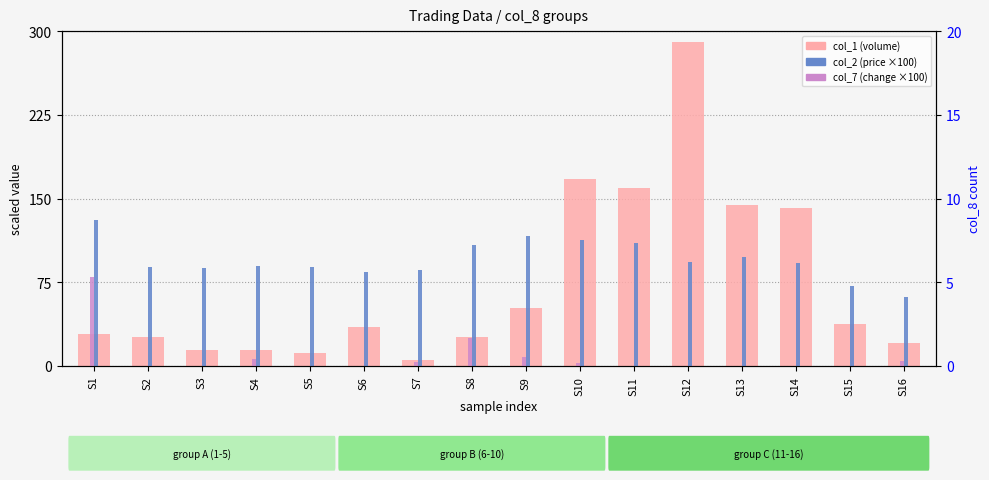

How many groups of bars are there?

16